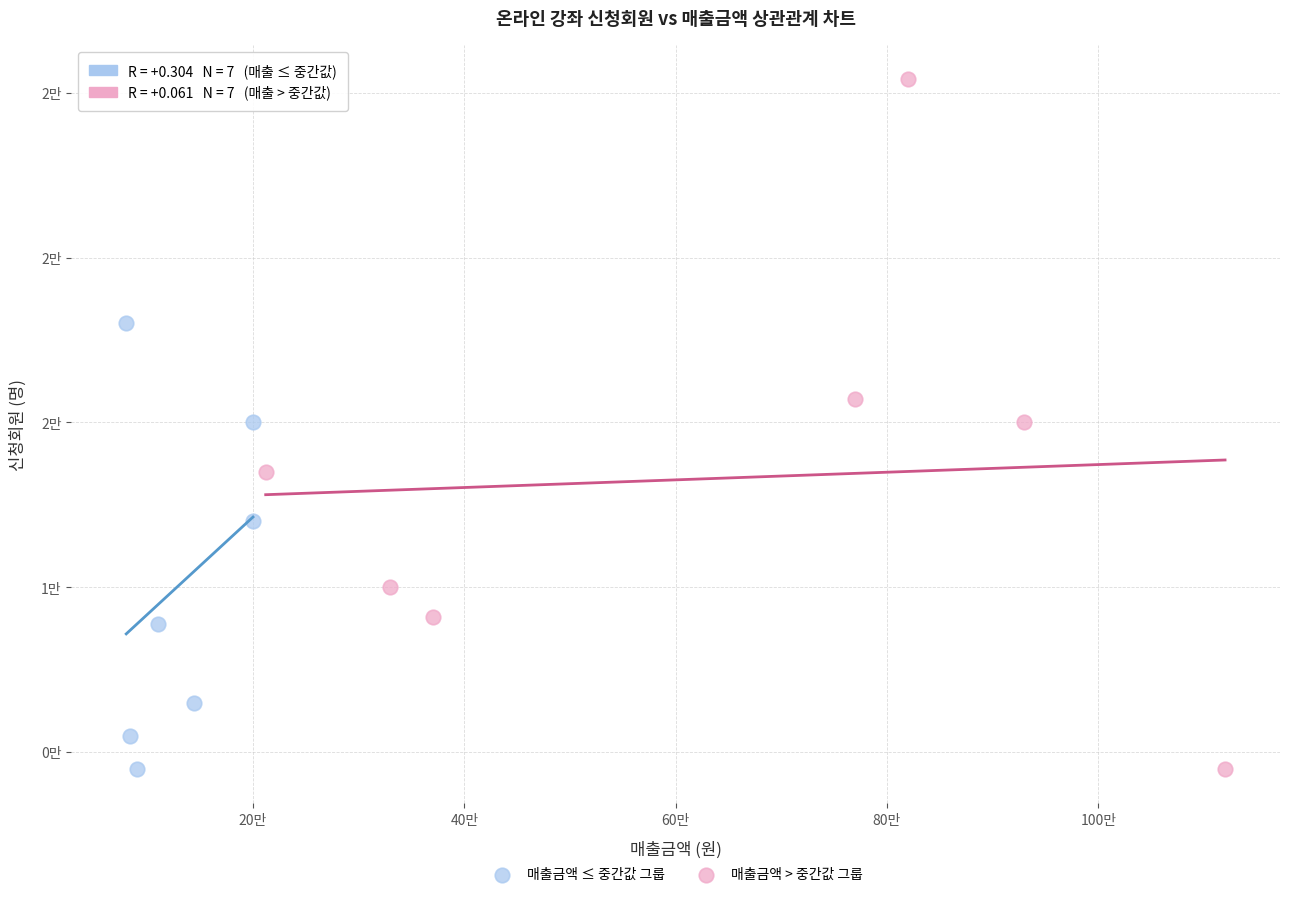

What are all the series names shown in the legend?

매출금액 ≤ 중간값 그룹, 매출금액 > 중간값 그룹